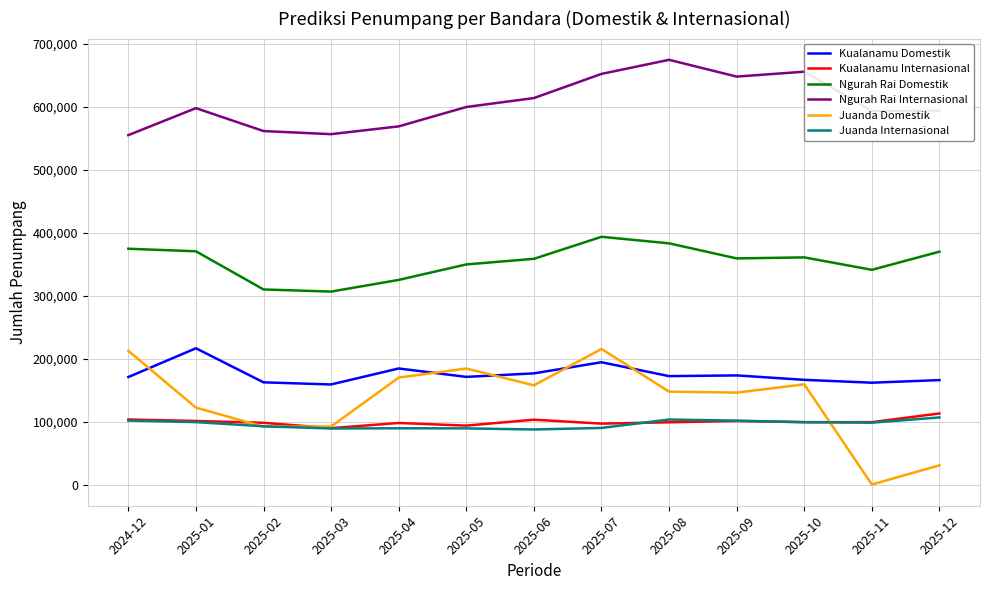

The value of Kualanamu Domestik at 2025-06 is 247735. True or false?

False